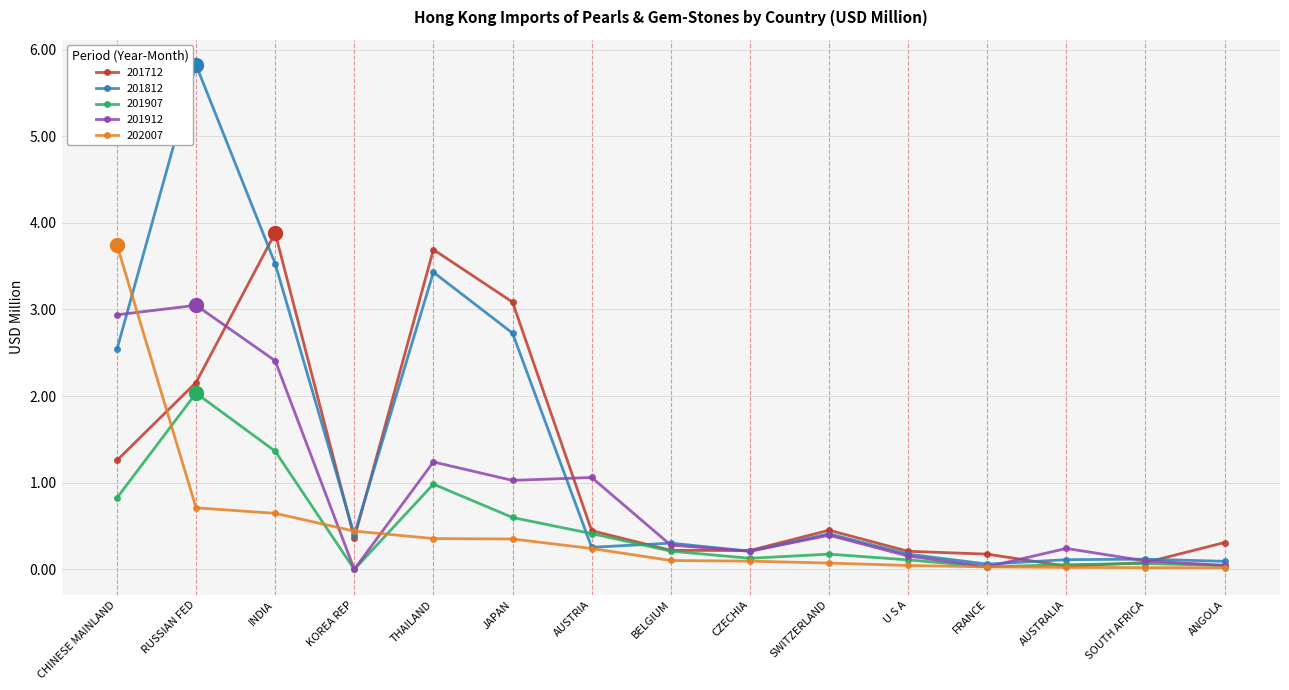

True or false: 202007 has a value of 0.4 at KOREA REP.

True